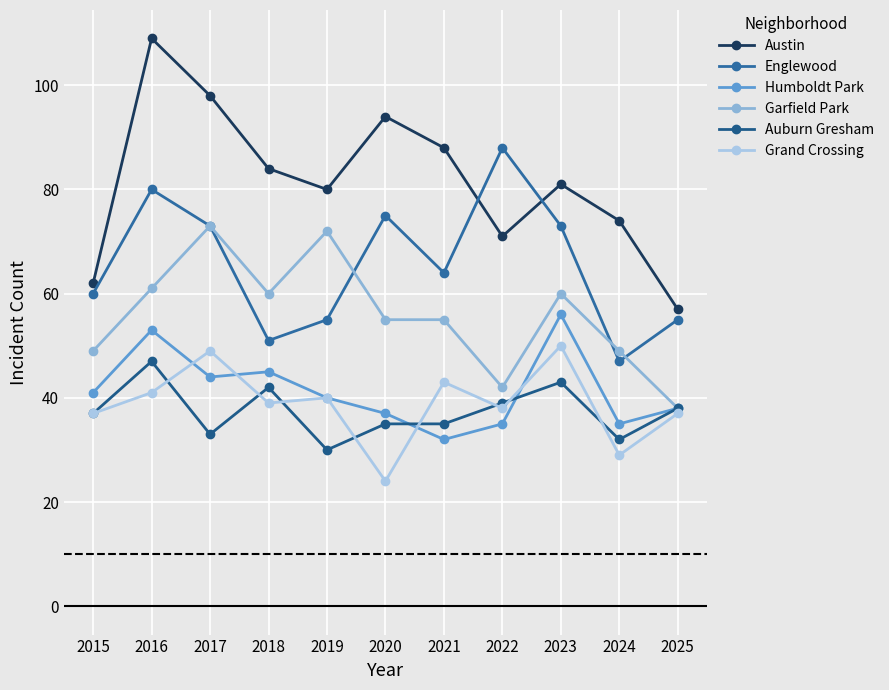

The Englewood series shows 71 at 2018. True or false?

False